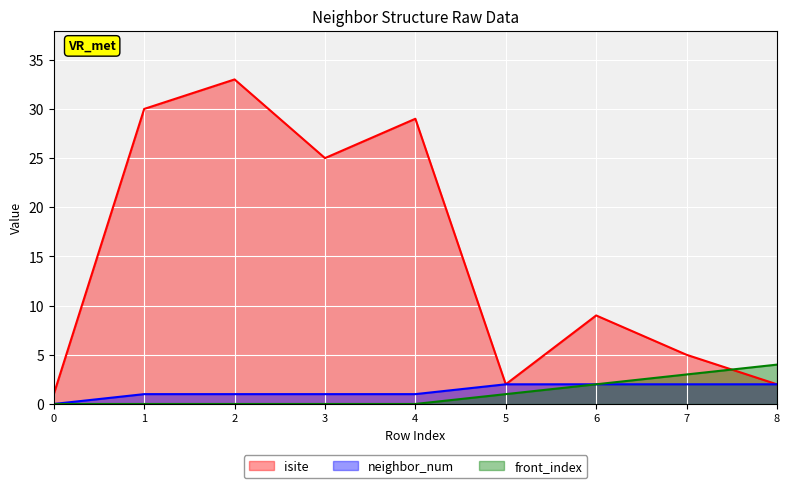

True or false: neighbor_num and isite intersect in this chart.

False